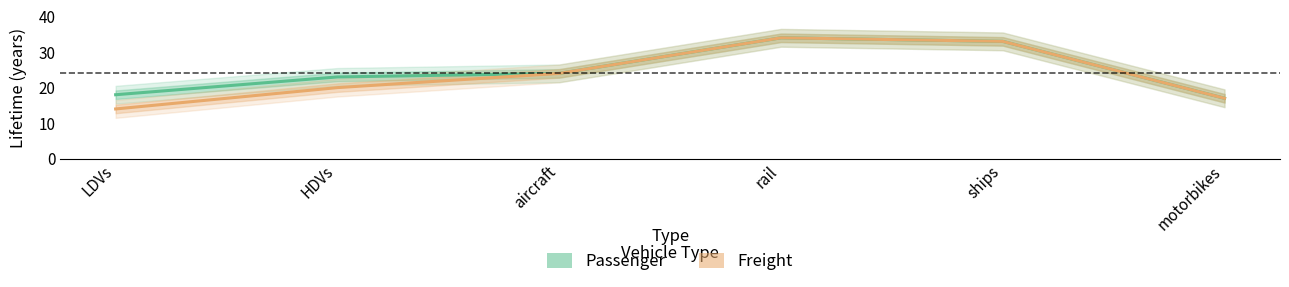

The value of Freight at HDVs is 20. True or false?

True